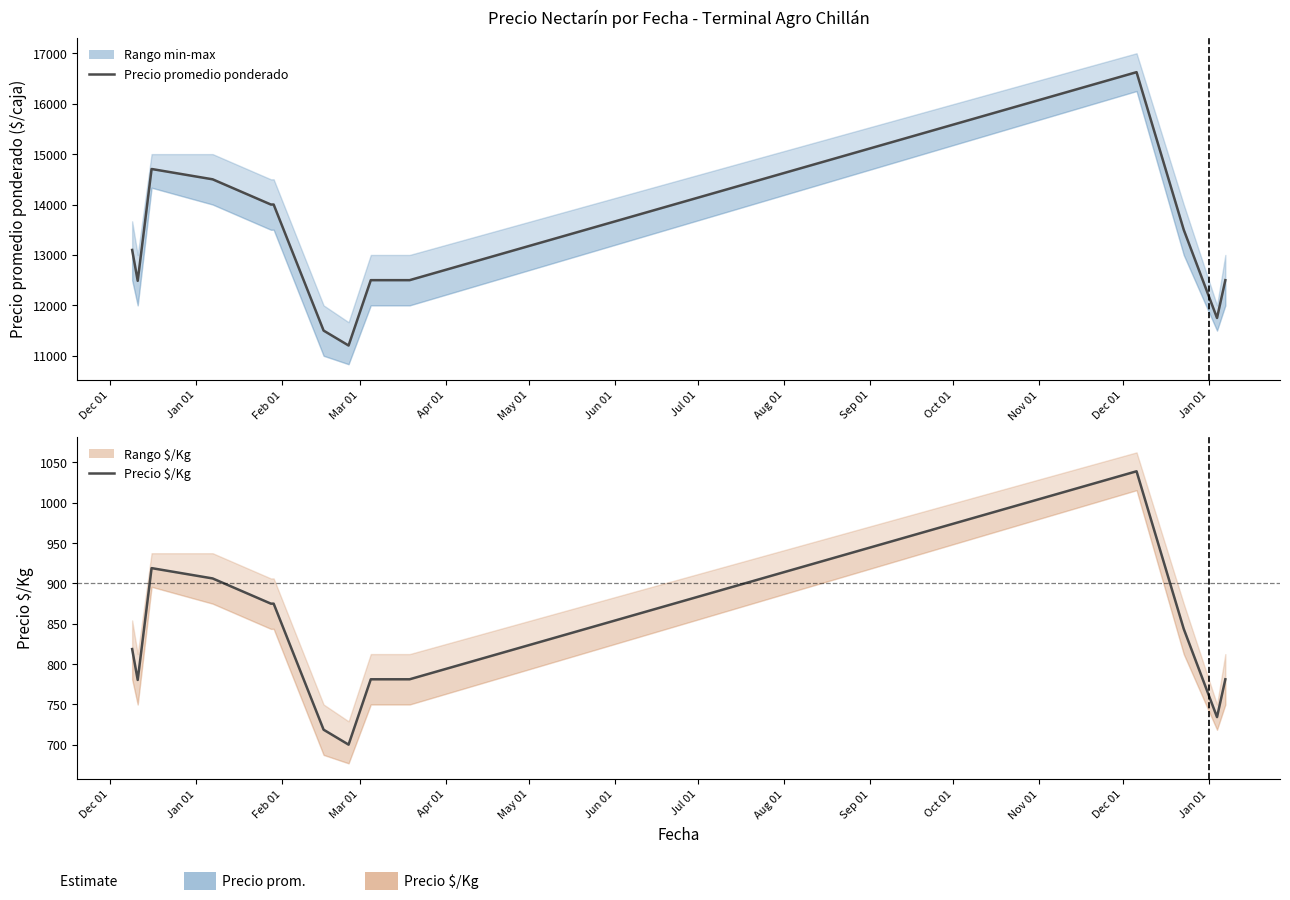

How many interior local valleys does the Precio promedio ponderado series have?

3